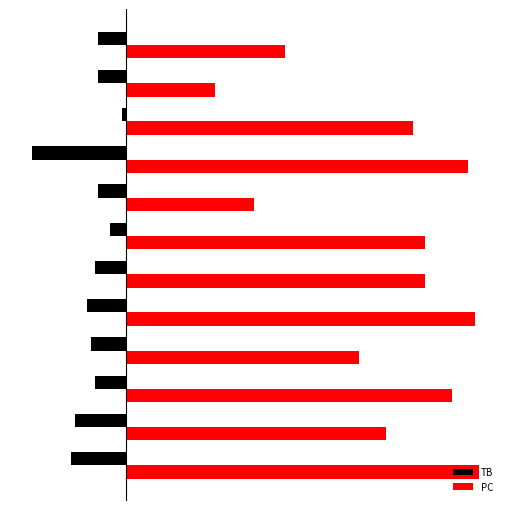

What are all the series names shown in the legend?

TB, PC